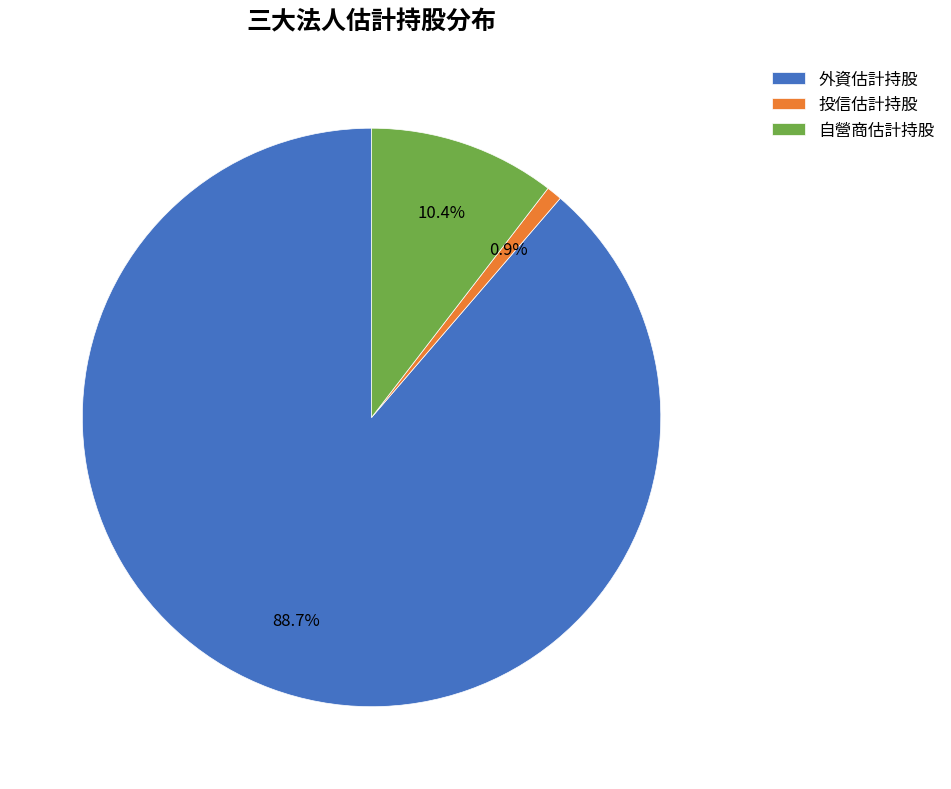

What percentage do 投信估計持股 and 外資估計持股 together represent?

89.6%